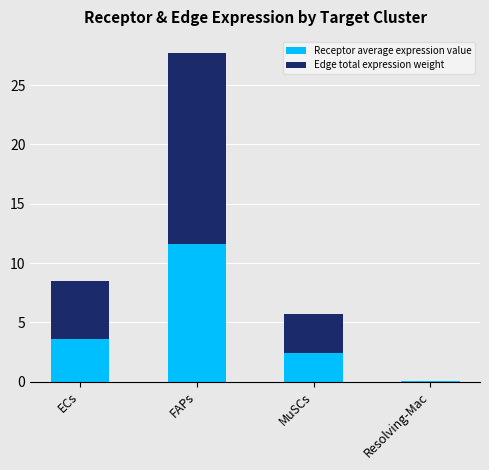

At which category is the sum across all series the highest?

FAPs